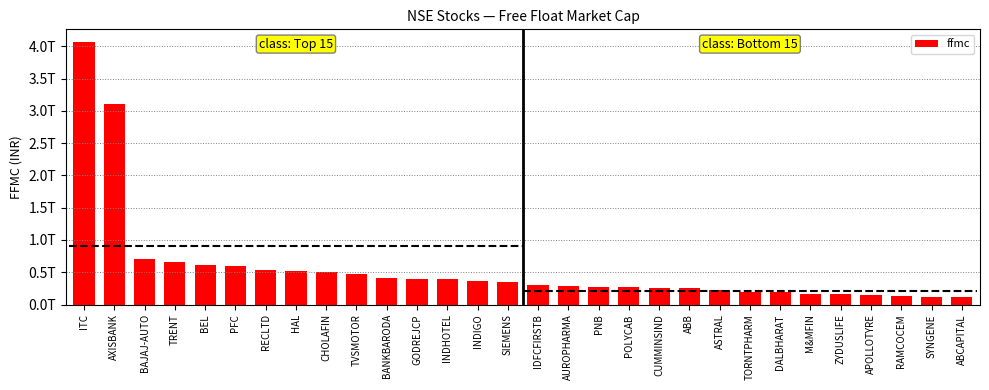

Which label corresponds to the smallest value in the chart?

ABCAPITAL